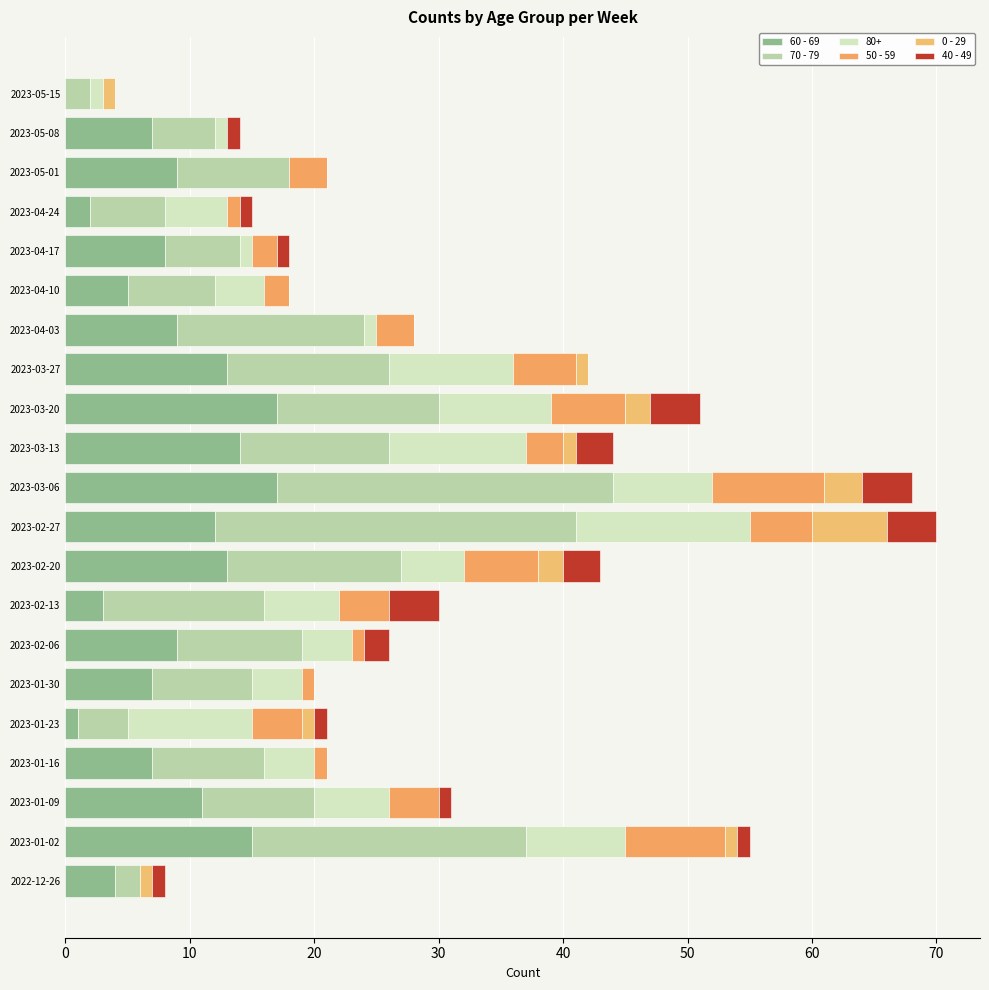

What is the difference between the second highest and minimum values in the 50 - 59 series?

8